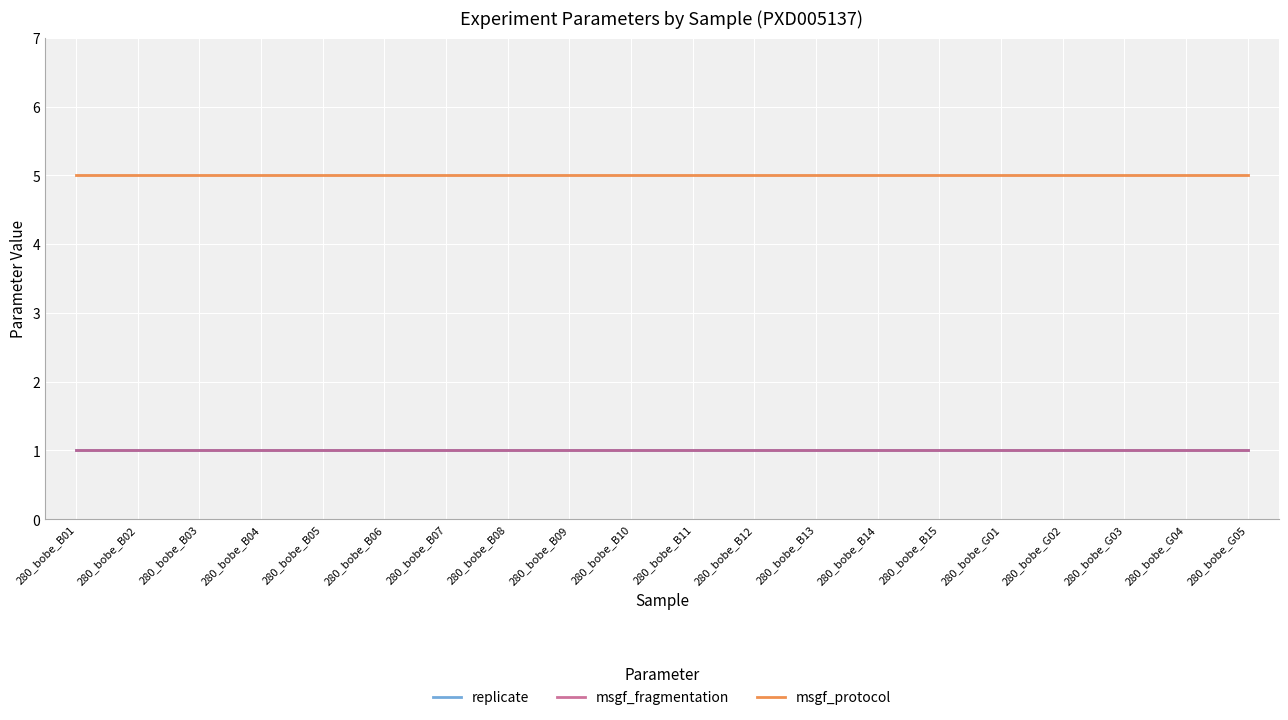

At 280_bobe_B08, list the series in order from smallest to largest.

replicate, msgf_fragmentation, msgf_protocol